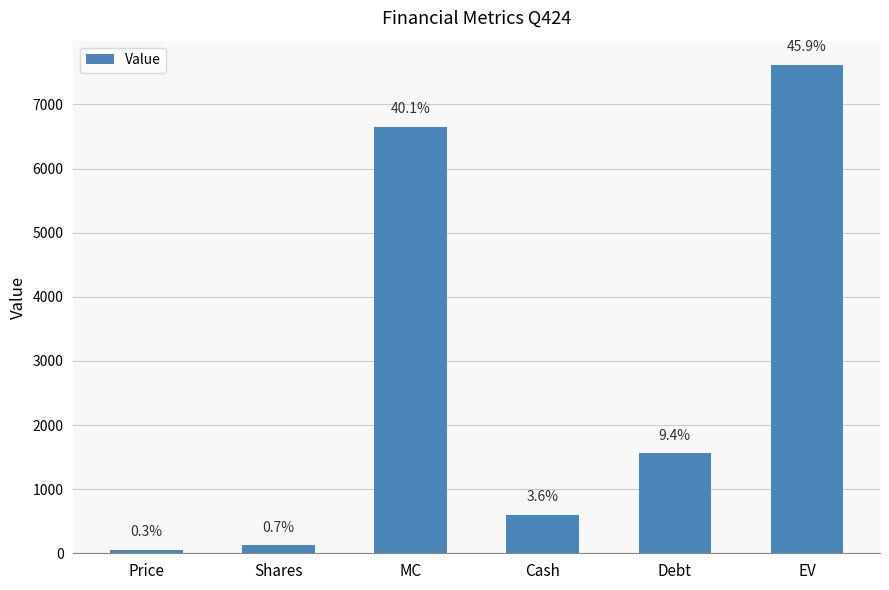

Are the bars horizontal?

No